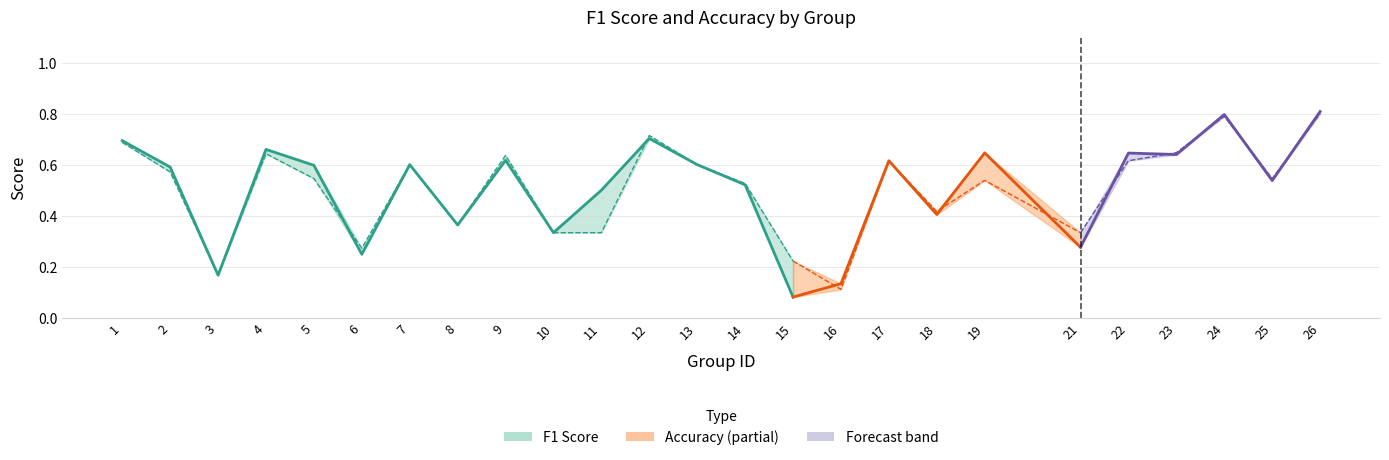

The value at 14 is 0.1. True or false?

False